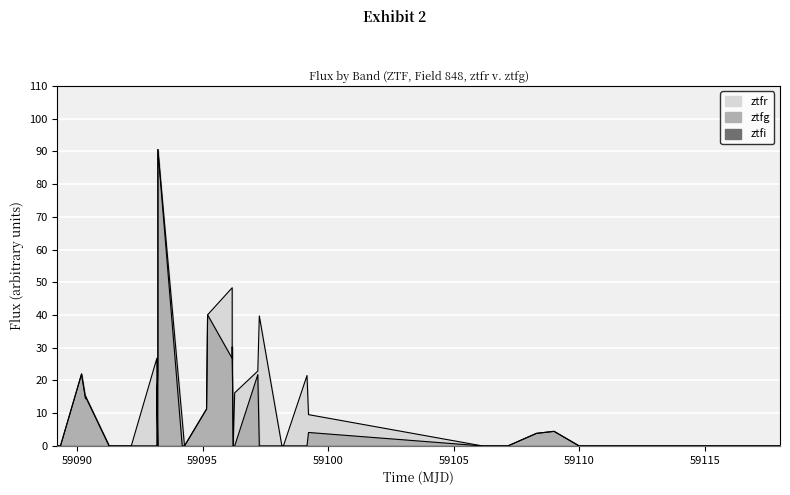

After their last crossing, which series has the higher values: ztfi or ztfr?

ztfi